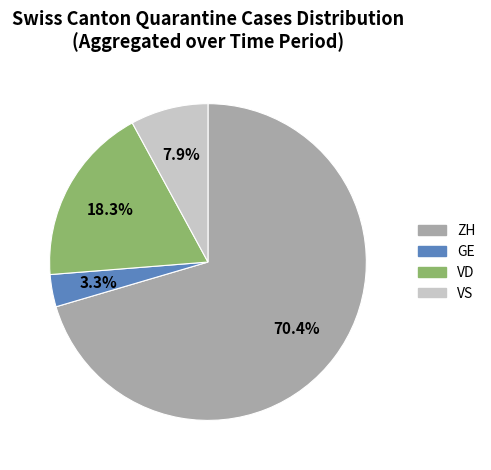

To the nearest percent, what is the difference between the largest and smallest slice percentages?

67%